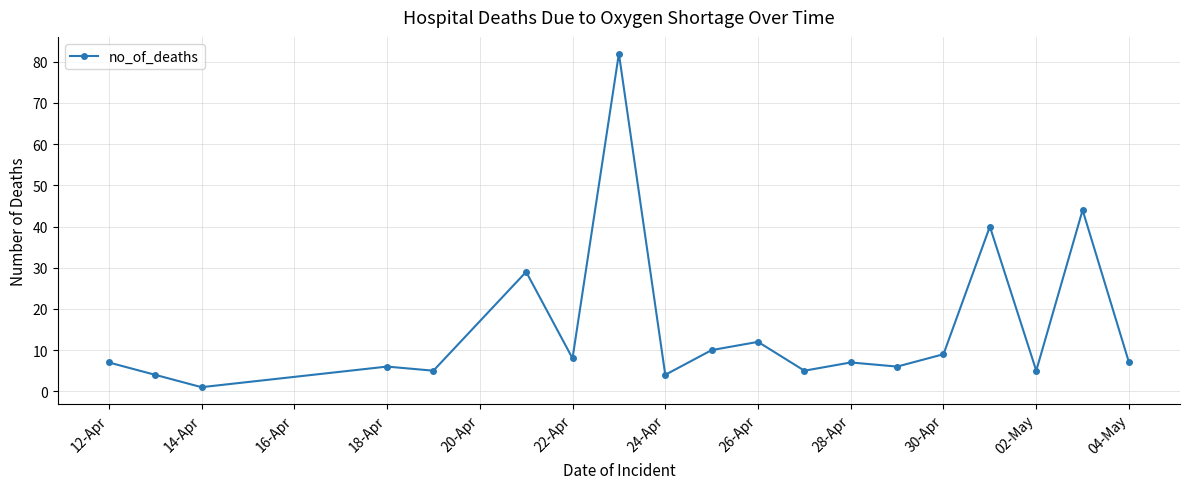

What is the value of the 19th point from the left?

7